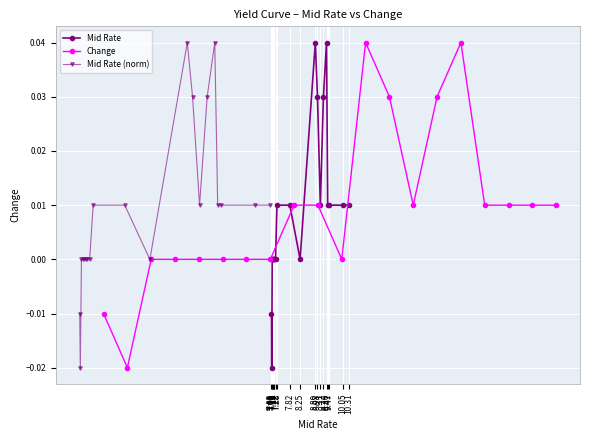

True or false: Mid Rate has more than 0 points higher than both neighbors.

True